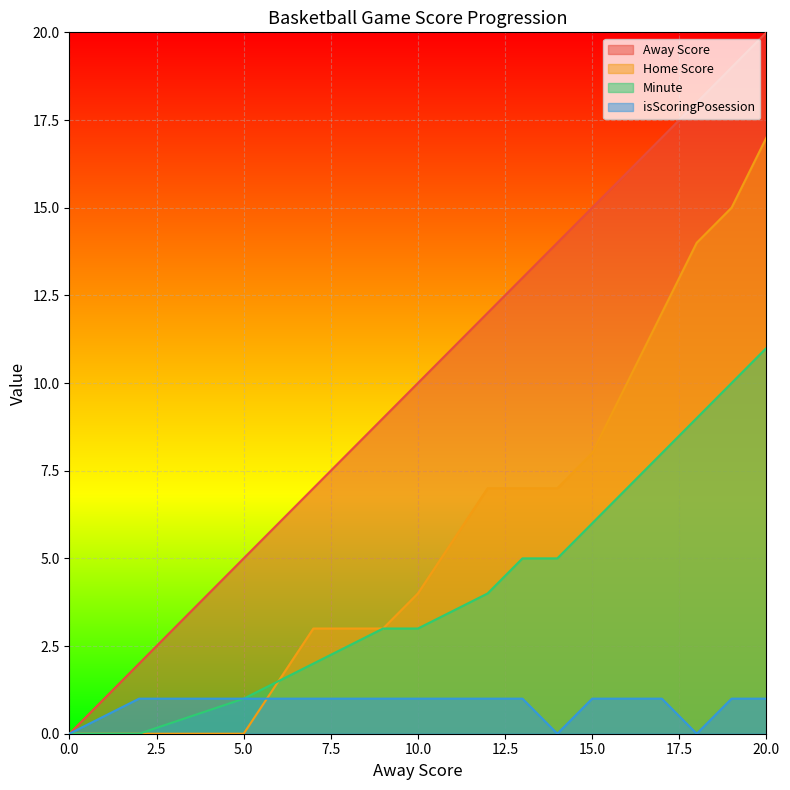

Rank the series by their maximum value, from lowest to highest.

isScoringPosession, Minute, Home Score, Away Score